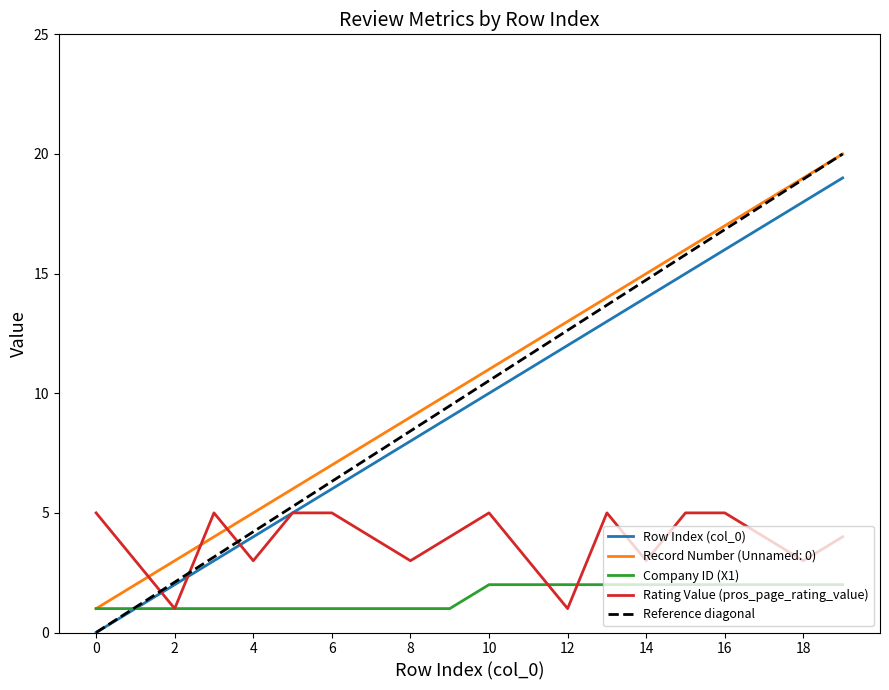

Rank the series at 1 from lowest to highest value.

Row Index (col_0), Company ID (X1), Record Number (Unnamed: 0), Rating Value (pros_page_rating_value)